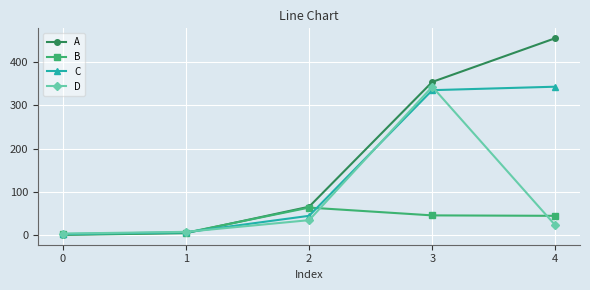

What is the greatest value displayed?

455